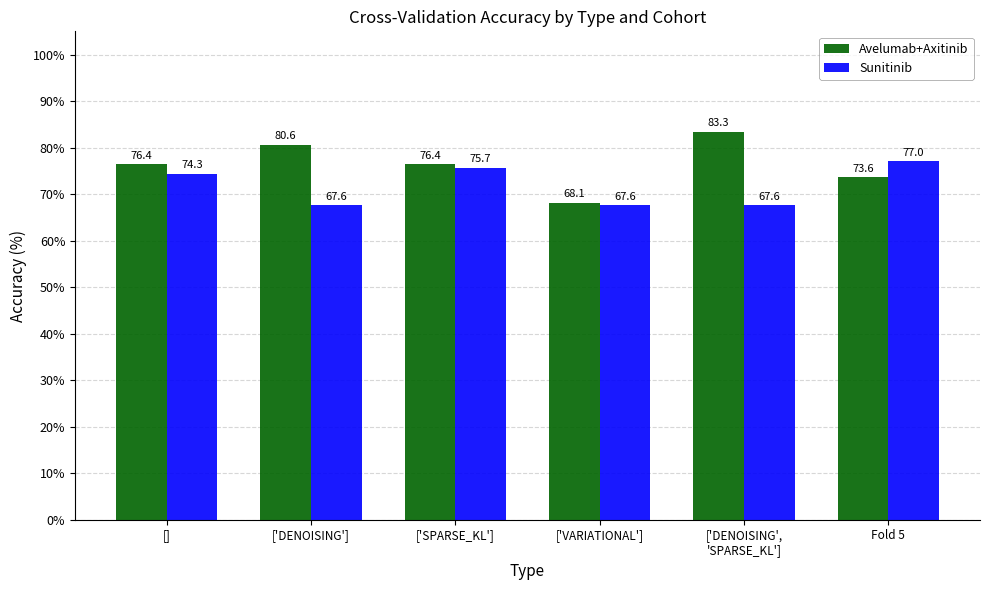

What is the label of the 4th bar from the right?

['SPARSE_KL']